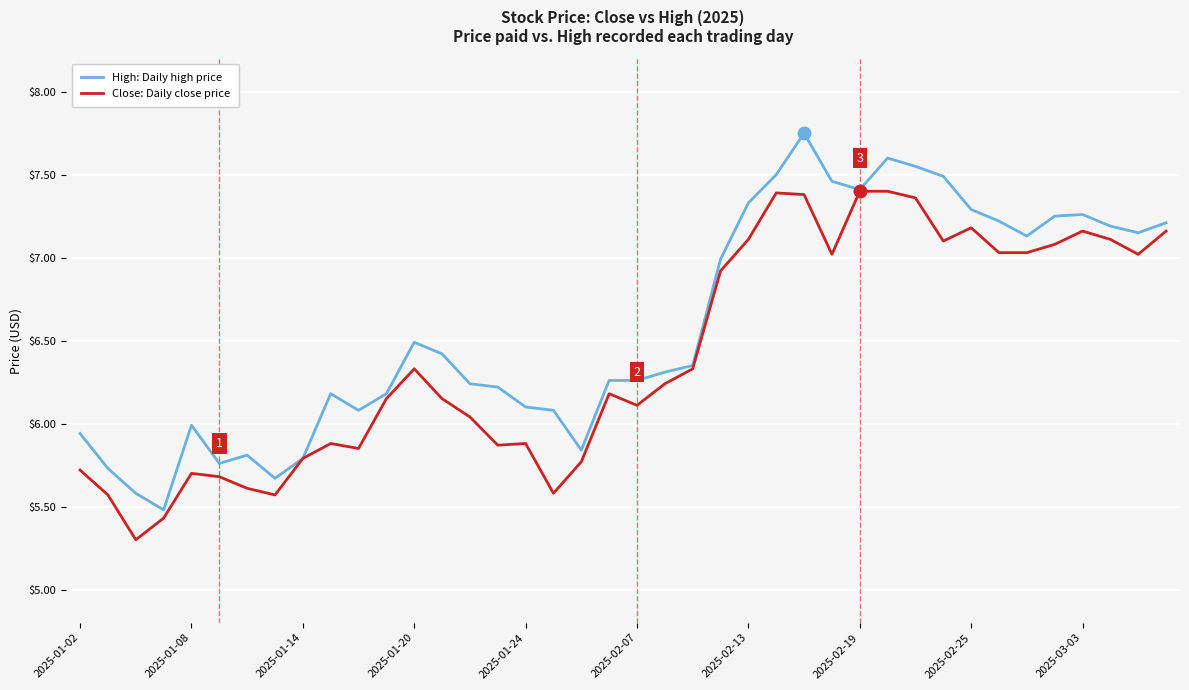

What is the minimum value shown in the chart?

5.3